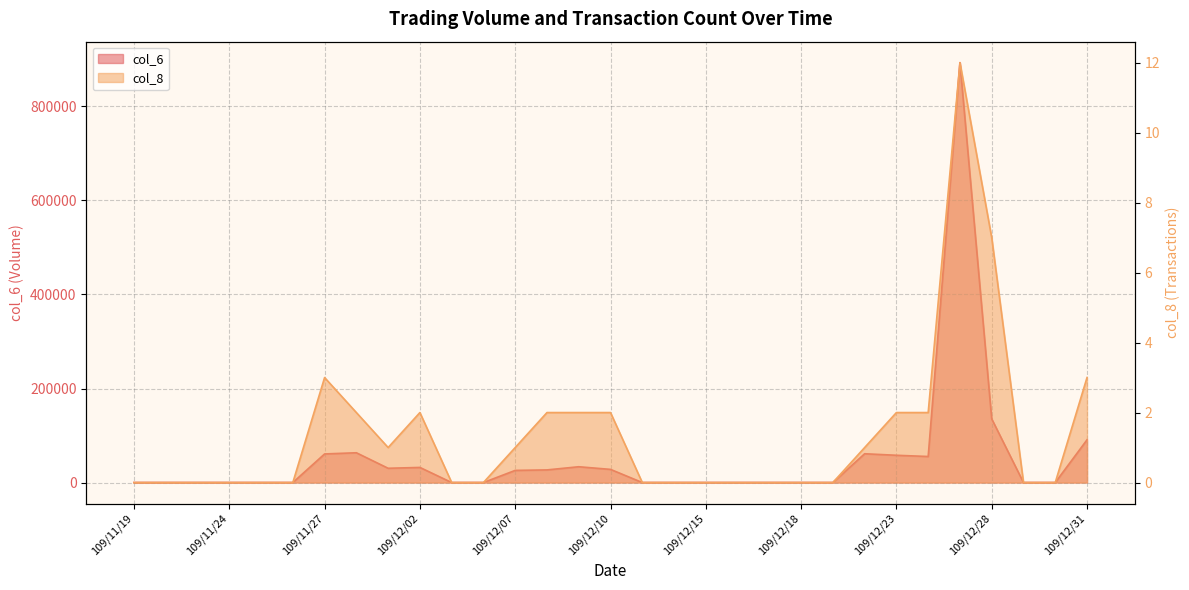

What is the label of the 22nd point from the left?

109/12/18